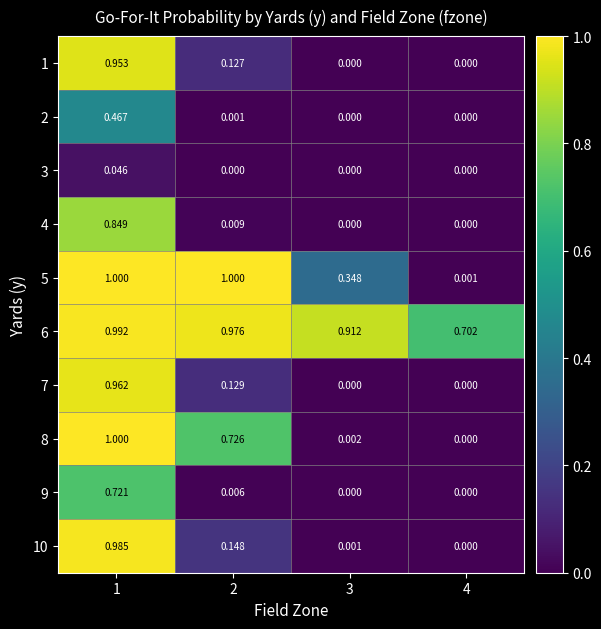

Is the value of 7 at 2 greater than the value of 9 at 3?

Yes